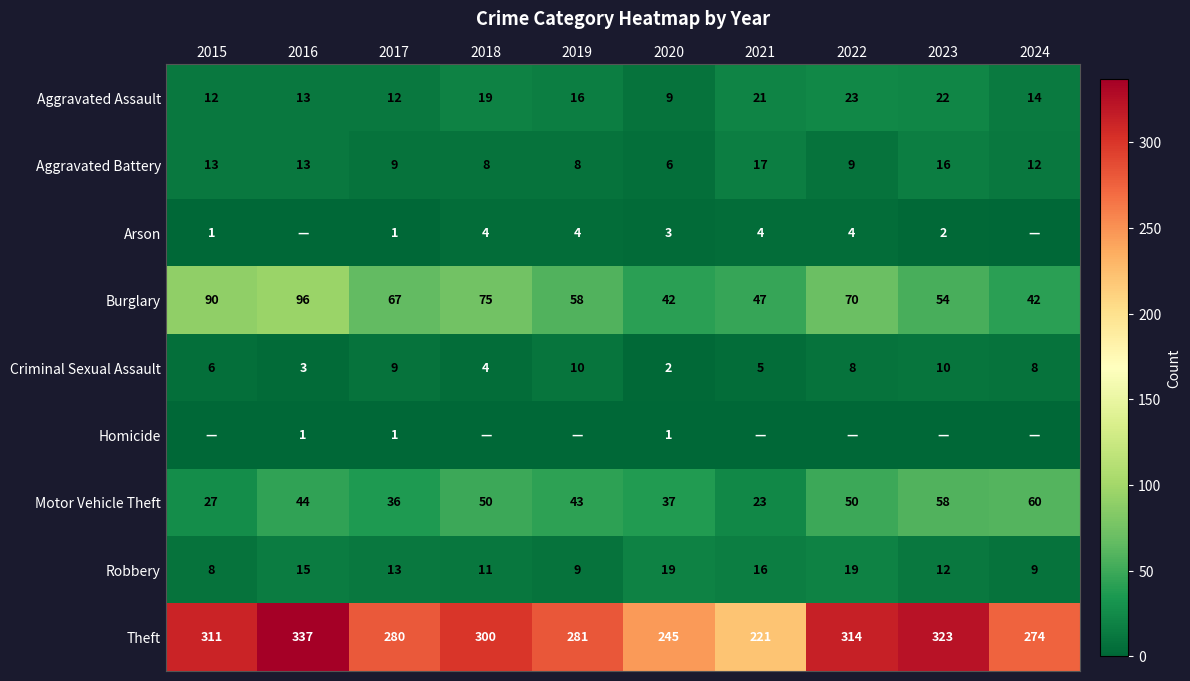

The value of Criminal Sexual Assault at 2015 is 6. True or false?

True